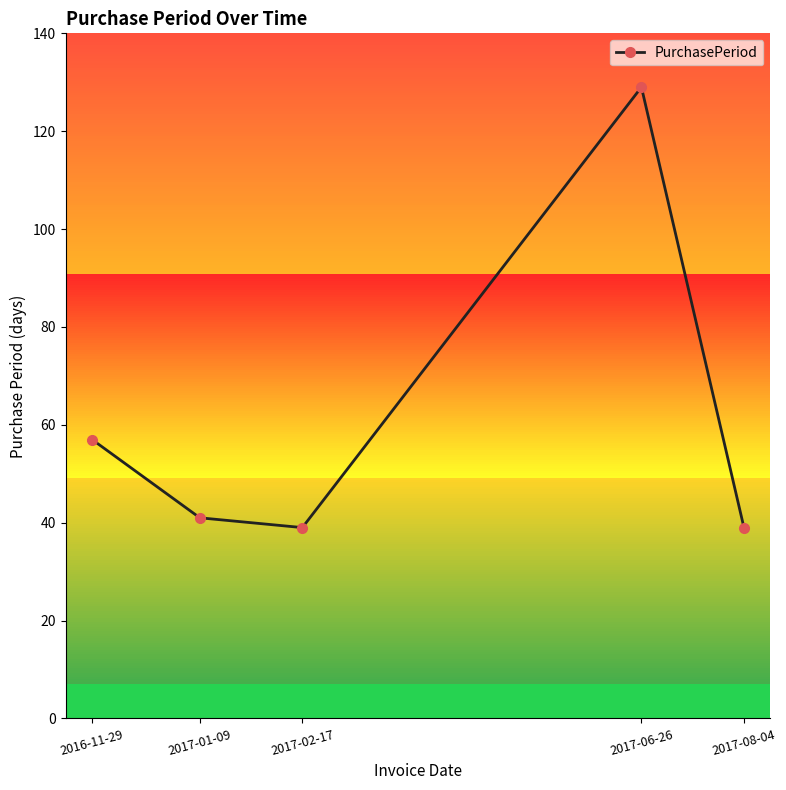

Rank the categories by value from lowest to highest.

2017-02-17, 2017-08-04, 2017-01-09, 2016-11-29, 2017-06-26